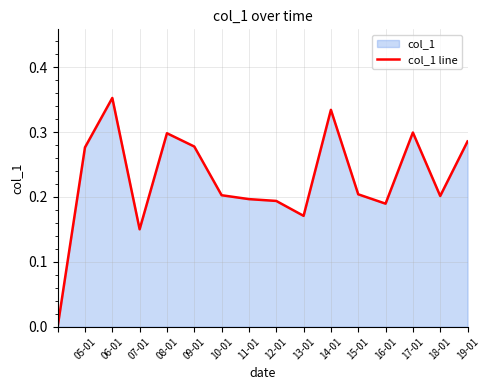

Between 15-01 and 07-01, which is larger?

15-01